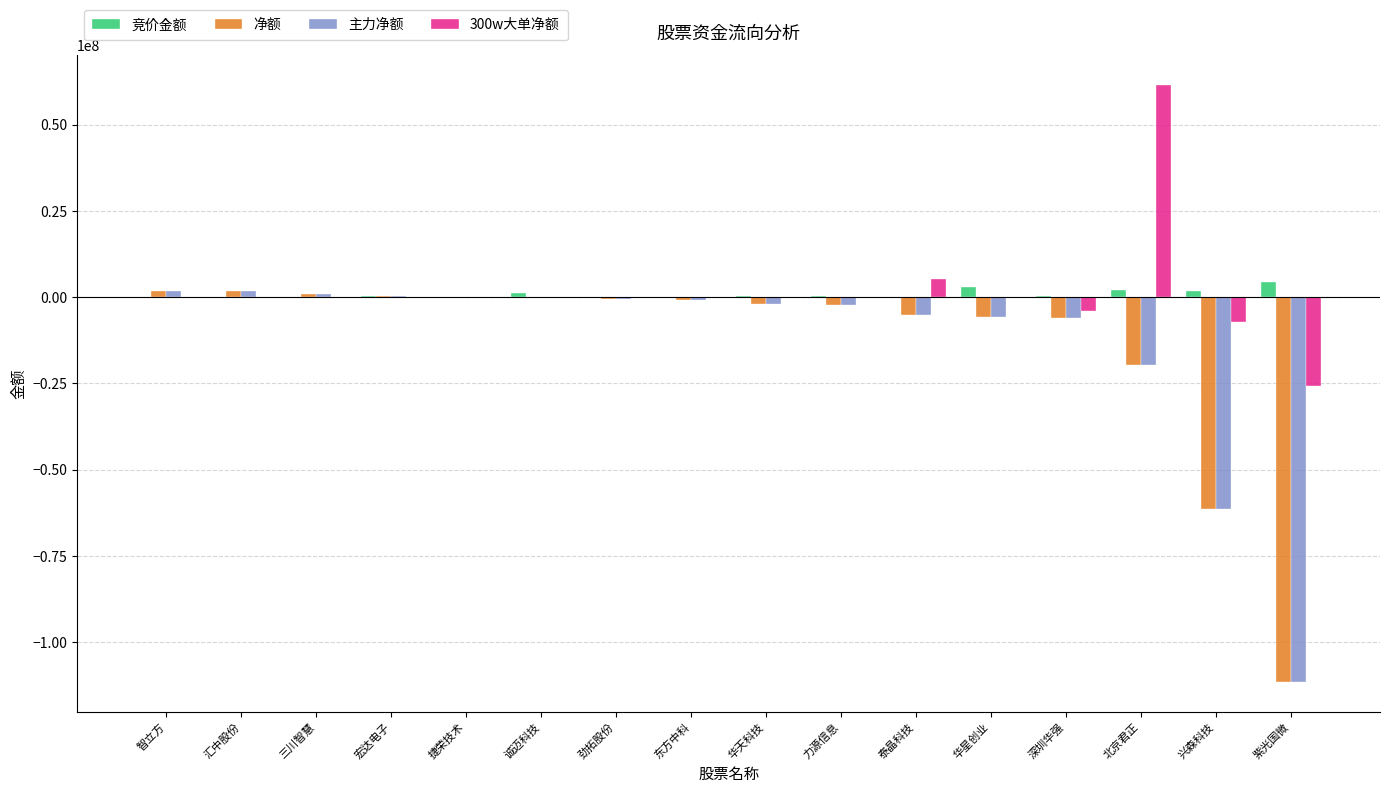

What is the greatest value displayed?

61463416